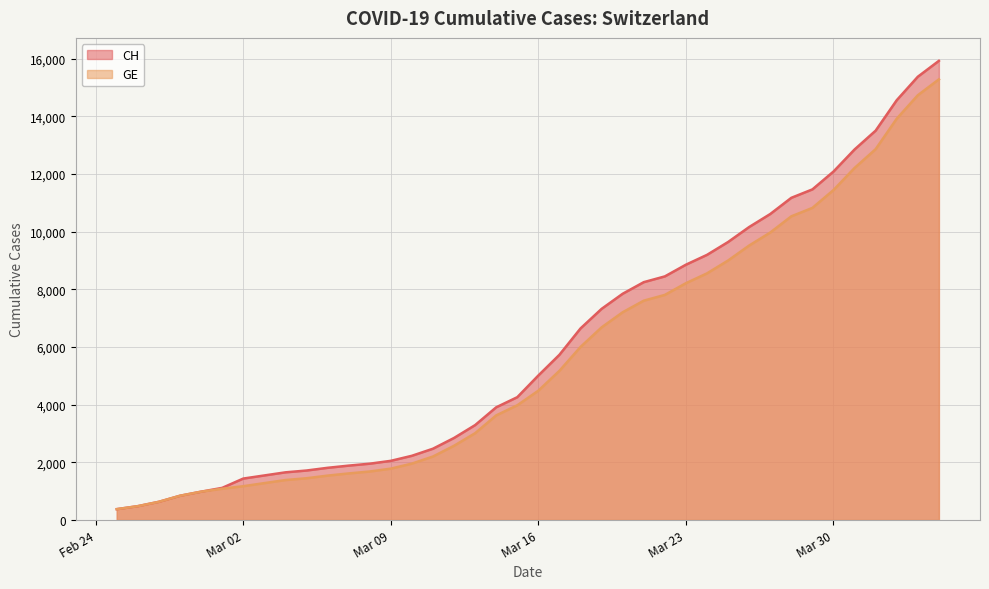

What is the minimum value shown in the chart?

375